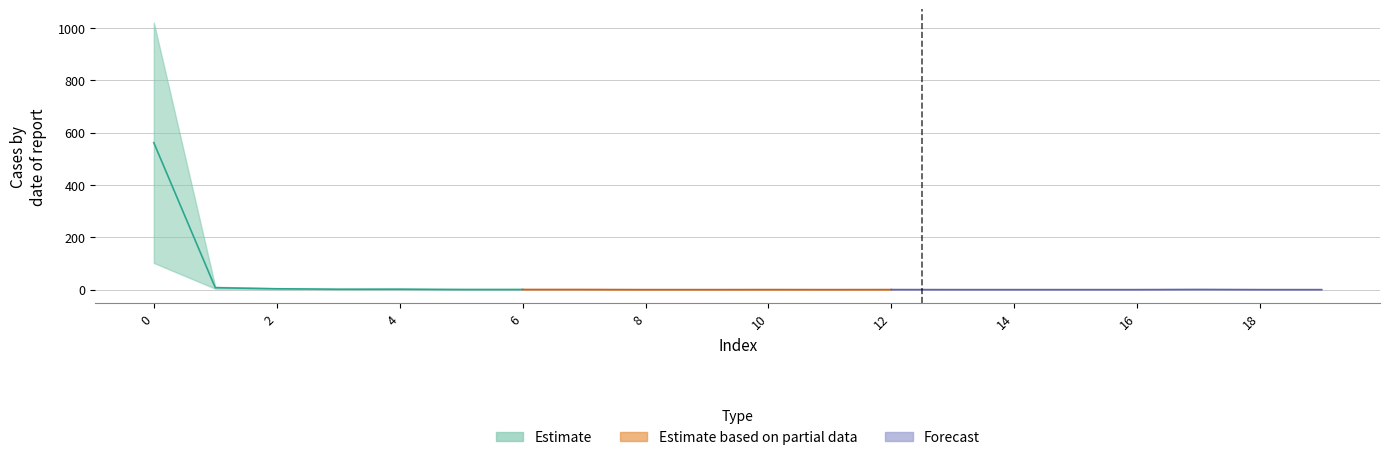

How many categories are shown in the chart?

20